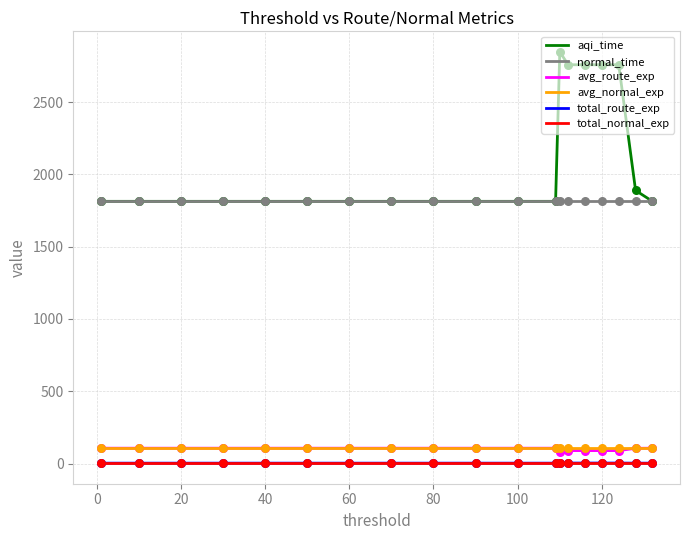

At how many categories does at least one series exceed 1881?

6